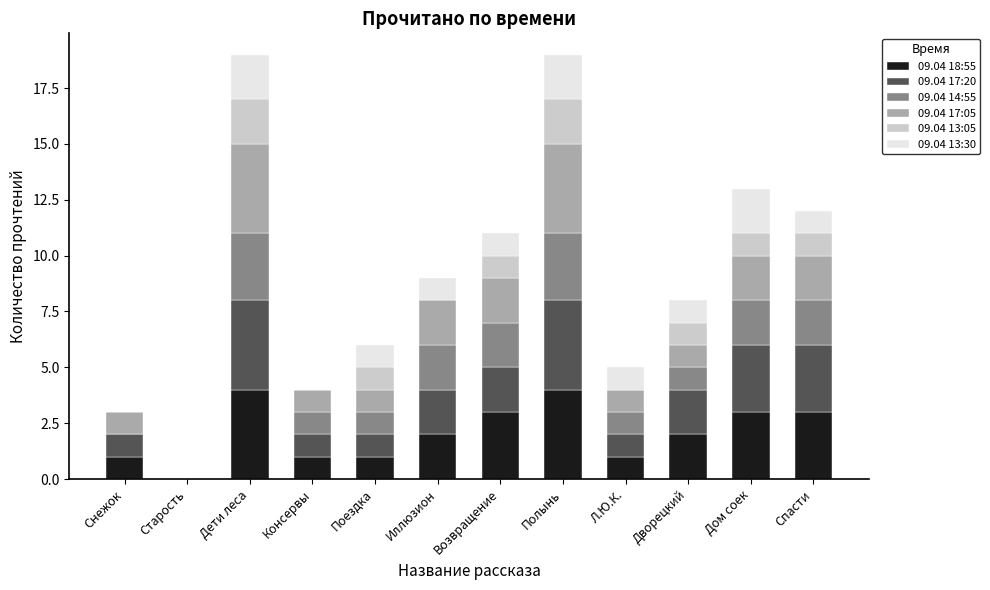

What is the maximum value for 09.04 18:55?

4